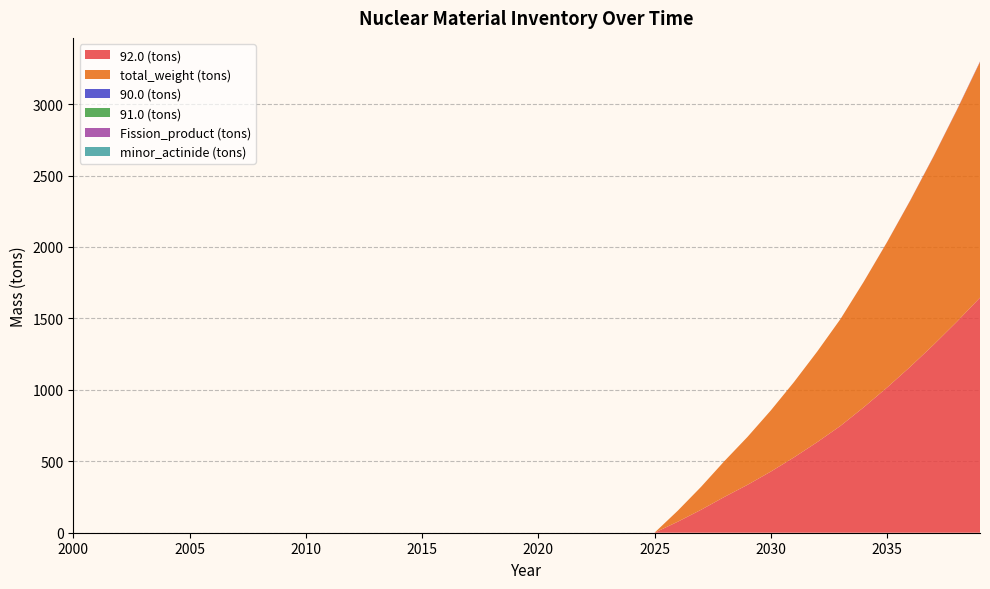

Reading left to right, list all the values displayed in this chart.

92.0 (tons): 0.0	0.0	0.0	0.0	0.0	0.0	0.0	0.0	0.0	0.0	0.0	0.0	0.0	0.0	0.0	0.0	0.0	0.0	0.0	0.0	0.0	0.0	0.0	0.0	0.0	0.0	77.0	160.4	250.1	335.4	427.8	527.5	634.3	748.1	878.1	1016.0	1161.7	1315.1	1476.4	1645.5
total_weight (tons): 0.0	0.0	0.0	0.0	0.0	0.0	0.0	0.0	0.0	0.0	0.0	0.0	0.0	0.0	0.0	0.0	0.0	0.0	0.0	0.0	0.0	0.0	0.0	0.0	0.0	0.0	77.0	160.4	250.1	335.4	427.8	527.5	634.3	748.1	878.7	1017.2	1163.6	1317.7	1479.8	1649.8
90.0 (tons): 0.0	0.0	0.0	0.0	0.0	0.0	0.0	0.0	0.0	0.0	0.0	0.0	0.0	0.0	0.0	0.0	0.0	0.0	0.0	0.0	0.0	0.0	0.0	0.0	0.0	0.0	0.0	0.0	0.0	0.0	0.0	0.0	0.0	0.0	0.0	0.0	0.0	0.0	0.0	0.0
91.0 (tons): 0.0	0.0	0.0	0.0	0.0	0.0	0.0	0.0	0.0	0.0	0.0	0.0	0.0	0.0	0.0	0.0	0.0	0.0	0.0	0.0	0.0	0.0	0.0	0.0	0.0	0.0	0.0	0.0	0.0	0.0	0.0	0.0	0.0	0.0	0.0	0.0	0.0	0.0	0.0	0.0
Fission_product (tons): 0.0	0.0	0.0	0.0	0.0	0.0	0.0	0.0	0.0	0.0	0.0	0.0	0.0	0.0	0.0	0.0	0.0	0.0	0.0	0.0	0.0	0.0	0.0	0.0	0.0	0.0	0.0	0.0	0.0	0.0	0.0	0.0	0.0	0.0	0.5	1.0	1.5	2.1	2.7	3.4
minor_actinide (tons): 0.0	0.0	0.0	0.0	0.0	0.0	0.0	0.0	0.0	0.0	0.0	0.0	0.0	0.0	0.0	0.0	0.0	0.0	0.0	0.0	0.0	0.0	0.0	0.0	0.0	0.0	0.0	0.0	0.0	0.0	0.0	0.0	0.0	0.0	0.0	0.0	0.0	0.1	0.1	0.1